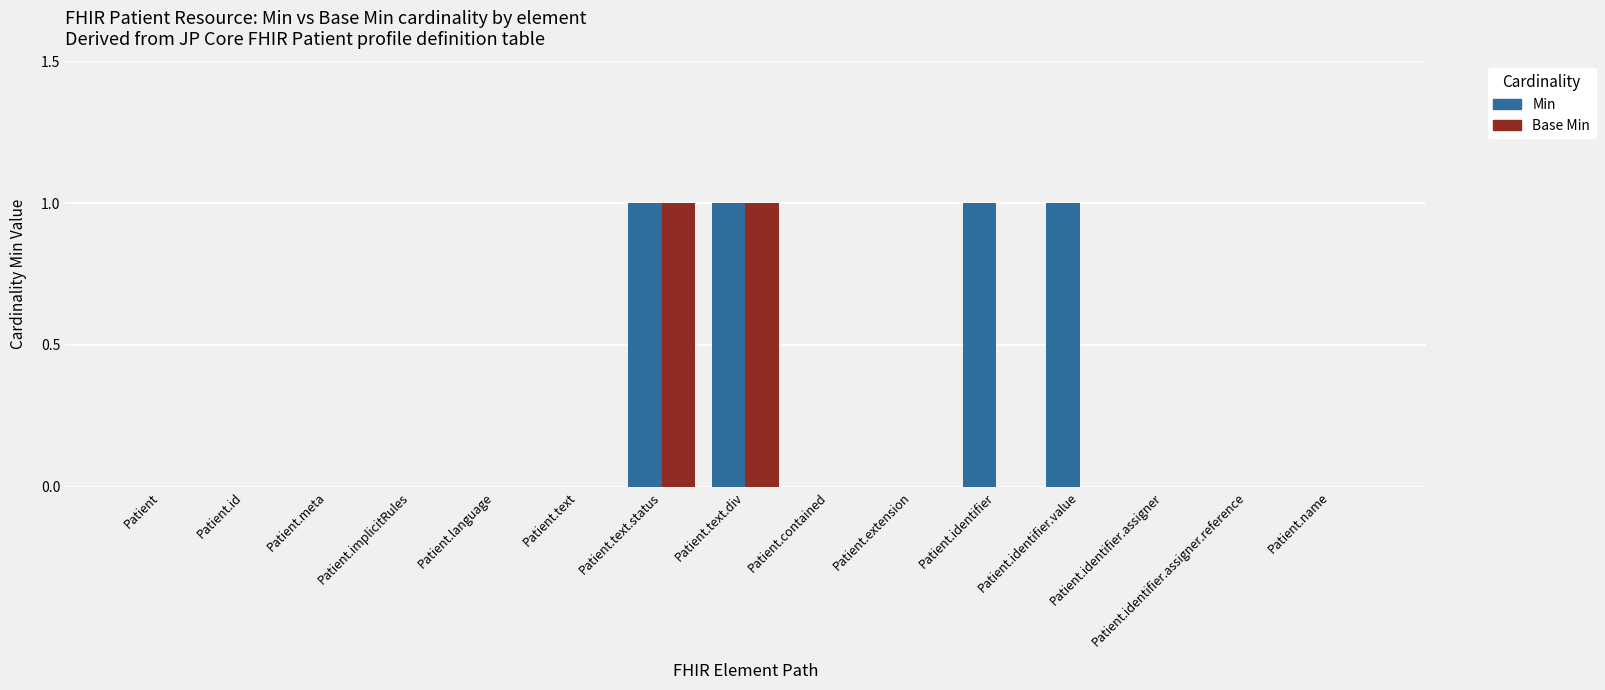

Between Patient.identifier and Patient.identifier.assigner.reference, which series saw the biggest shift?

Min